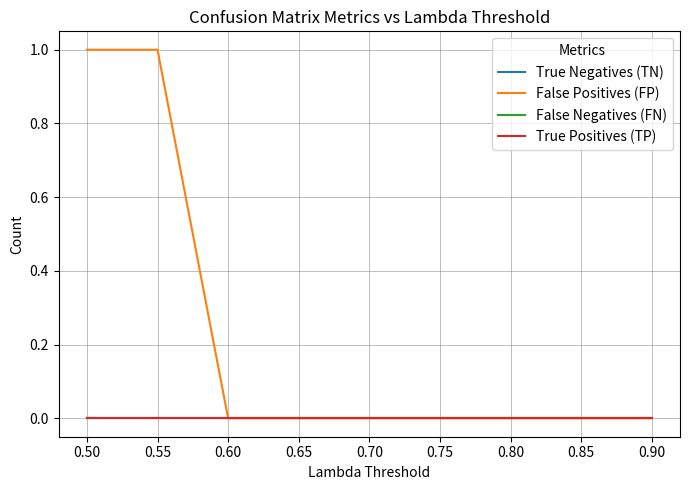

How many lines are shown in the chart?

4